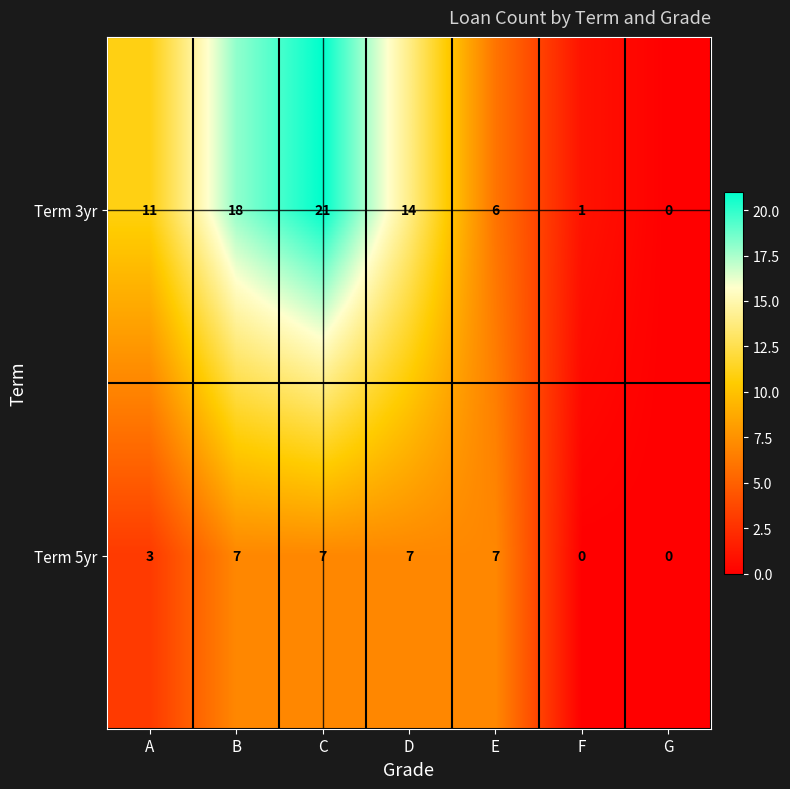

What is the spread (max minus min) of values at B?

11